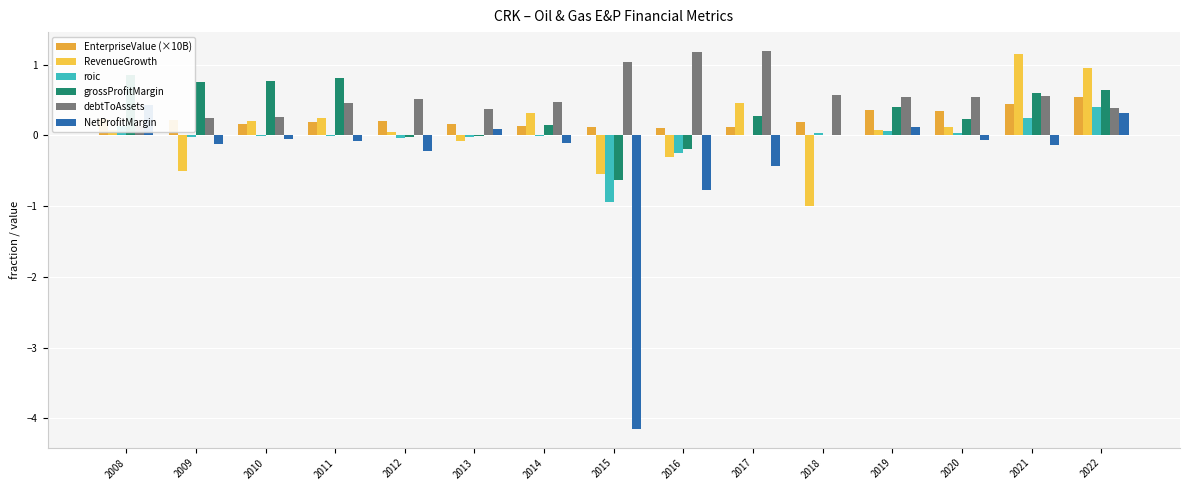

What is the average value of the NetProfitMargin series?

-0.3